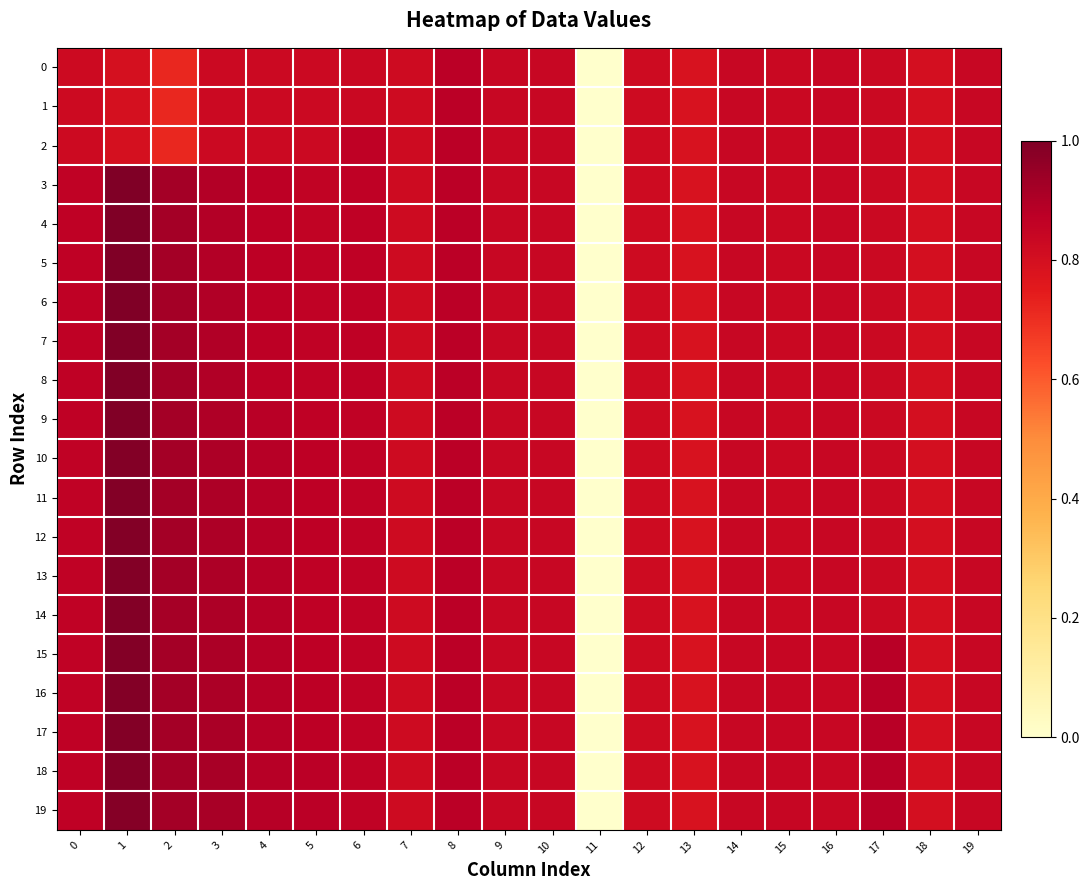

What is the smallest value displayed?

-5.1